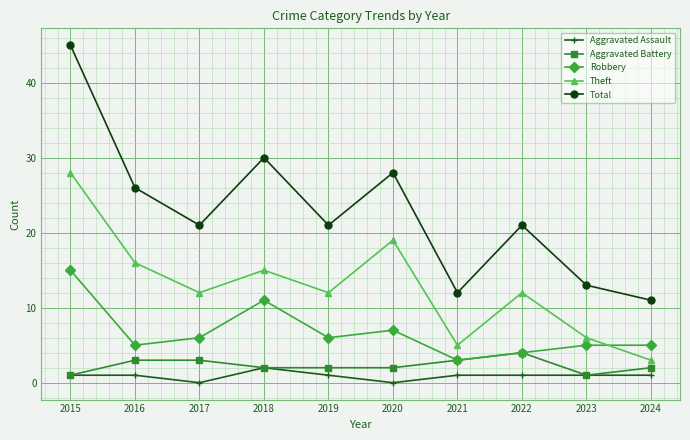

Count the number of data series in this chart.

5